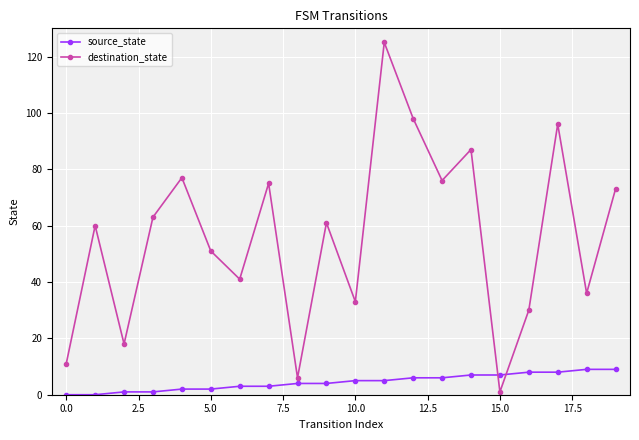

Rank the series by their average value, from lowest to highest.

source_state, destination_state